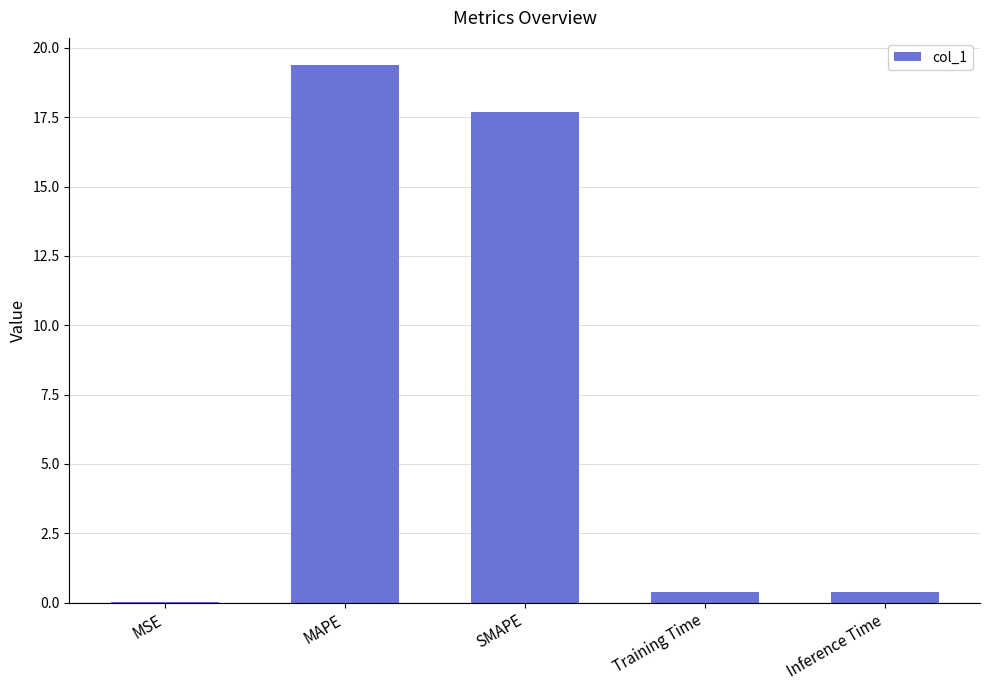

Which has a higher value, MAPE or SMAPE?

MAPE